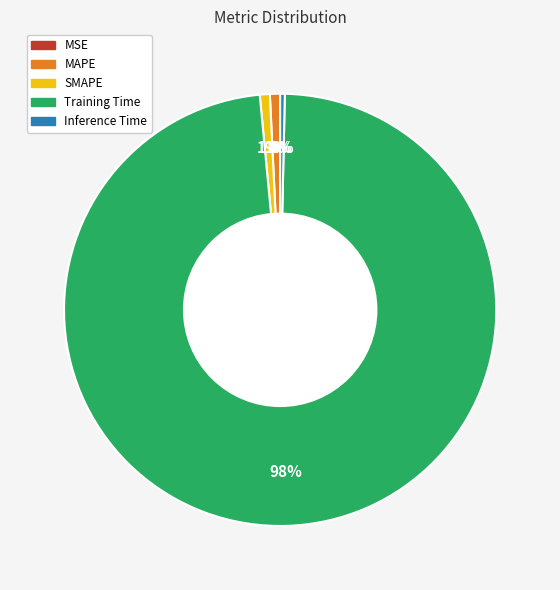

Does any single category account for the majority?

Yes